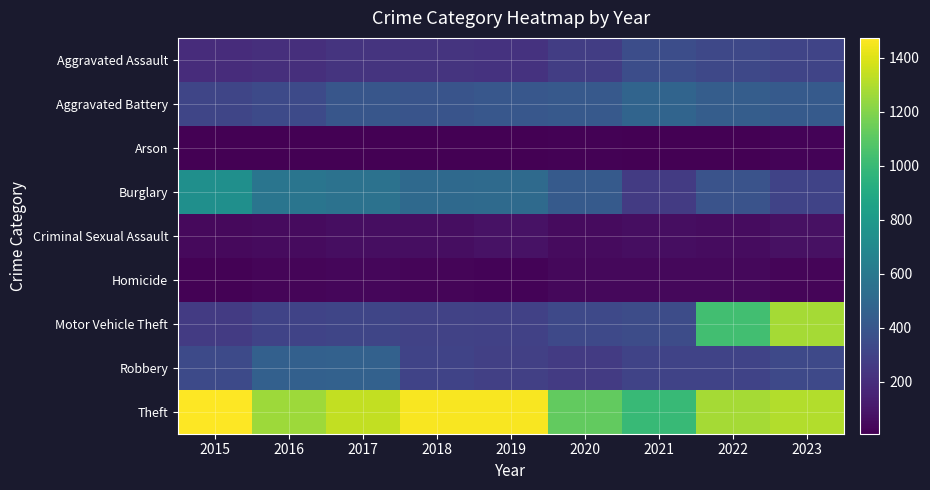

Reading left to right, list all the values displayed in this chart.

Aggravated Assault: 2015=194	2016=206	2017=225	2018=225	2019=223	2020=273	2021=352	2022=327	2023=310
Aggravated Battery: 2015=316	2016=336	2017=400	2018=389	2019=407	2020=416	2021=479	2022=439	2023=420
Arson: 2015=9	2016=7	2017=10	2018=7	2019=12	2020=17	2021=12	2022=12	2023=19
Burglary: 2015=738	2016=576	2017=562	2018=506	2019=517	2020=425	2021=261	2022=380	2023=303
Criminal Sexual Assault: 2015=46	2016=50	2017=62	2018=59	2019=77	2020=48	2021=60	2022=56	2023=73
Homicide: 2015=15	2016=26	2017=33	2018=25	2019=22	2020=41	2021=38	2022=36	2023=28
Motor Vehicle Theft: 2015=263	2016=304	2017=312	2018=298	2019=290	2020=333	2021=348	2022=1031	2023=1274
Robbery: 2015=337	2016=454	2017=460	2018=301	2019=287	2020=263	2021=300	2022=304	2023=333
Theft: 2015=1474	2016=1259	2017=1339	2018=1461	2019=1459	2020=1120	2021=998	2022=1278	2023=1306